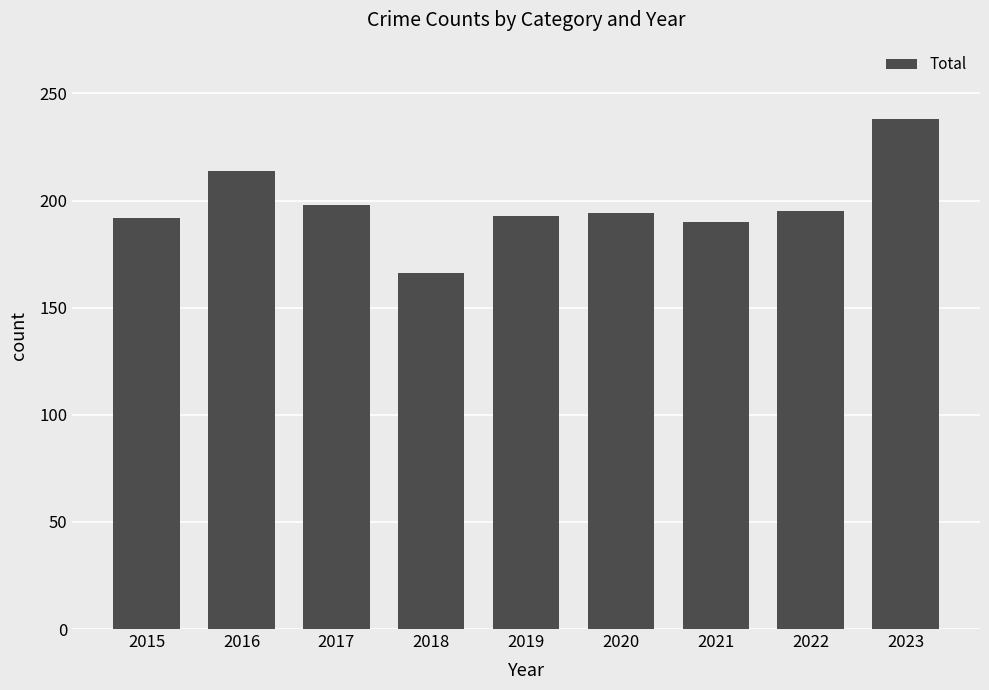

Is it true that the value at 2015 is 111?

False